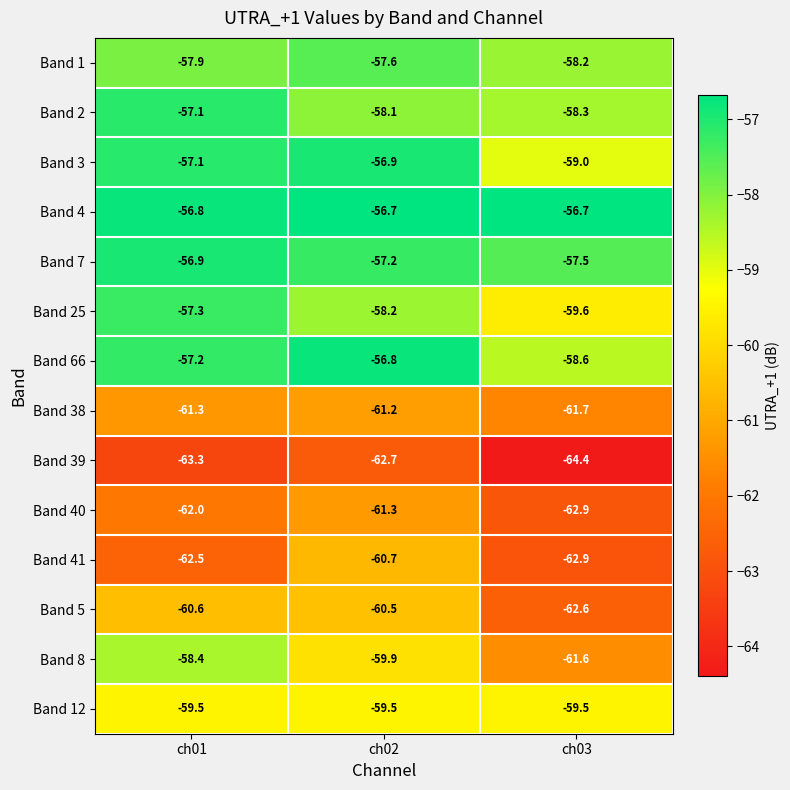

At which label does Band 8 first exceed -59?

ch01